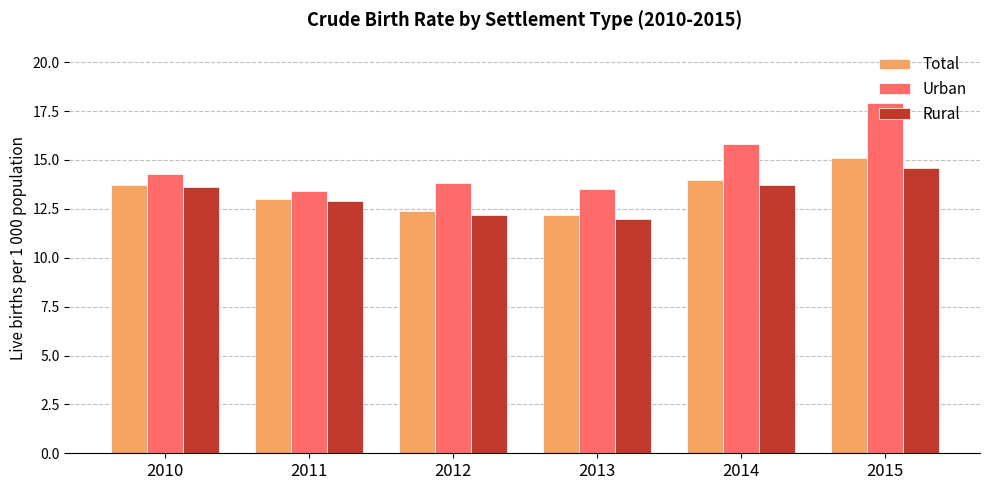

What is the total value across all series at 2010?

41.6